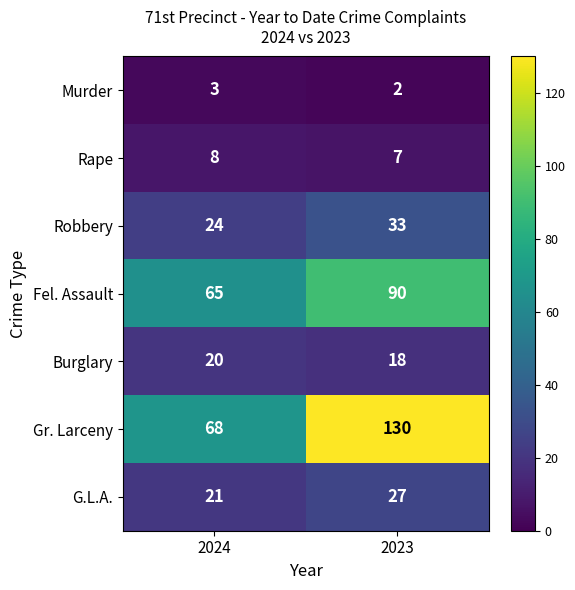

Is it true that Rape equals 11 at 2023?

False